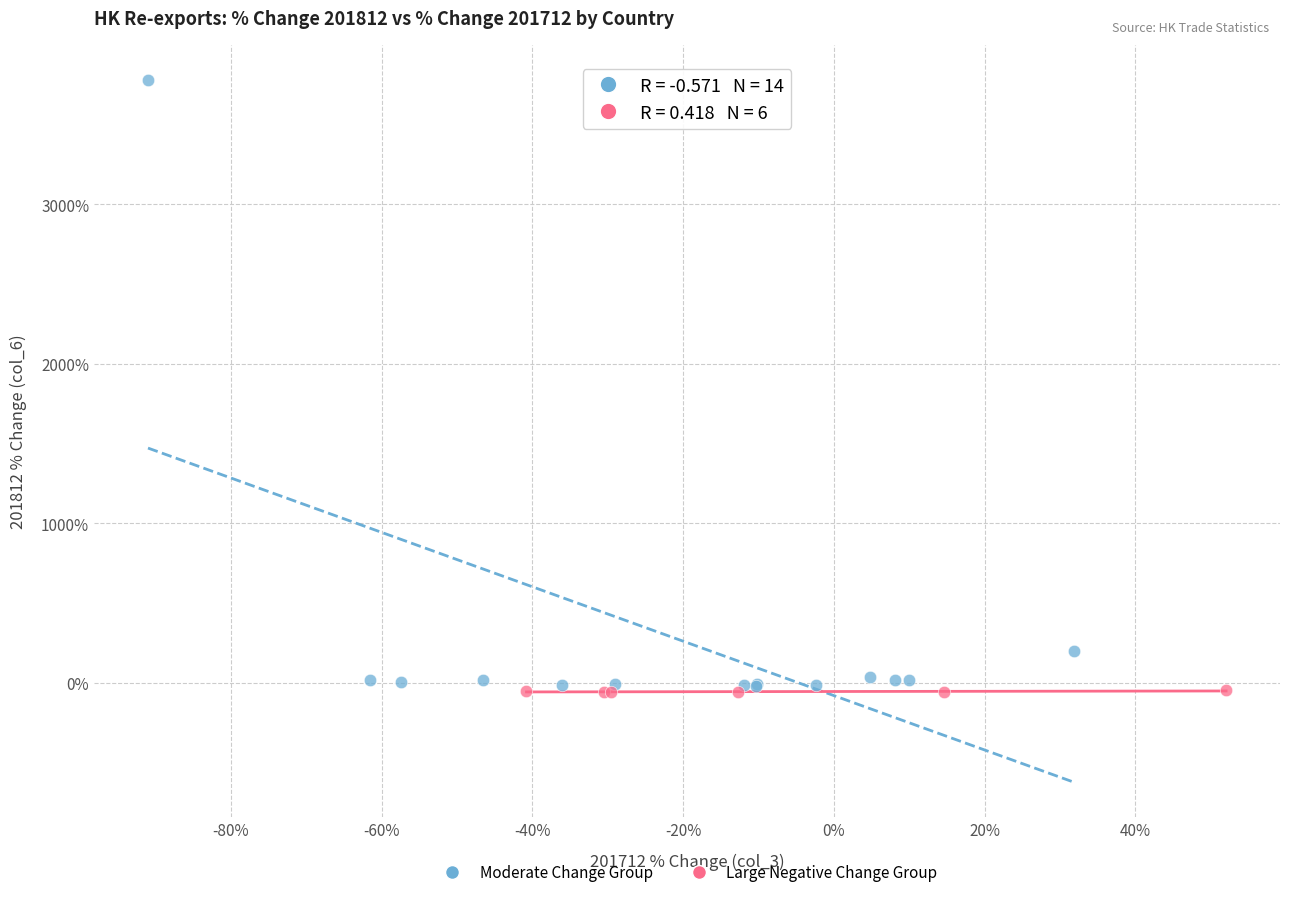

Which series has the largest Y range (max minus min)?

Moderate Change Group